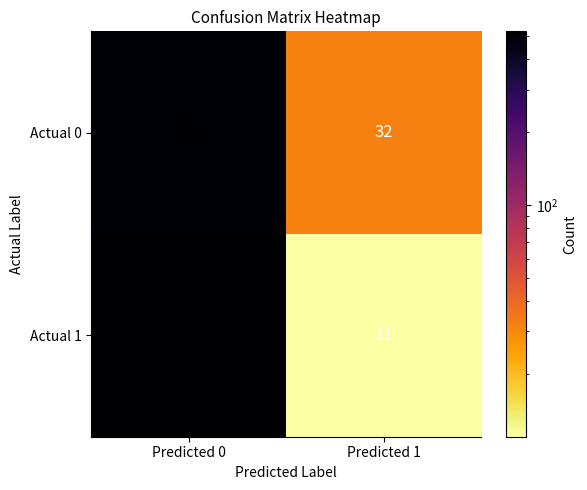

At which category is the sum across all series the highest?

Predicted 0